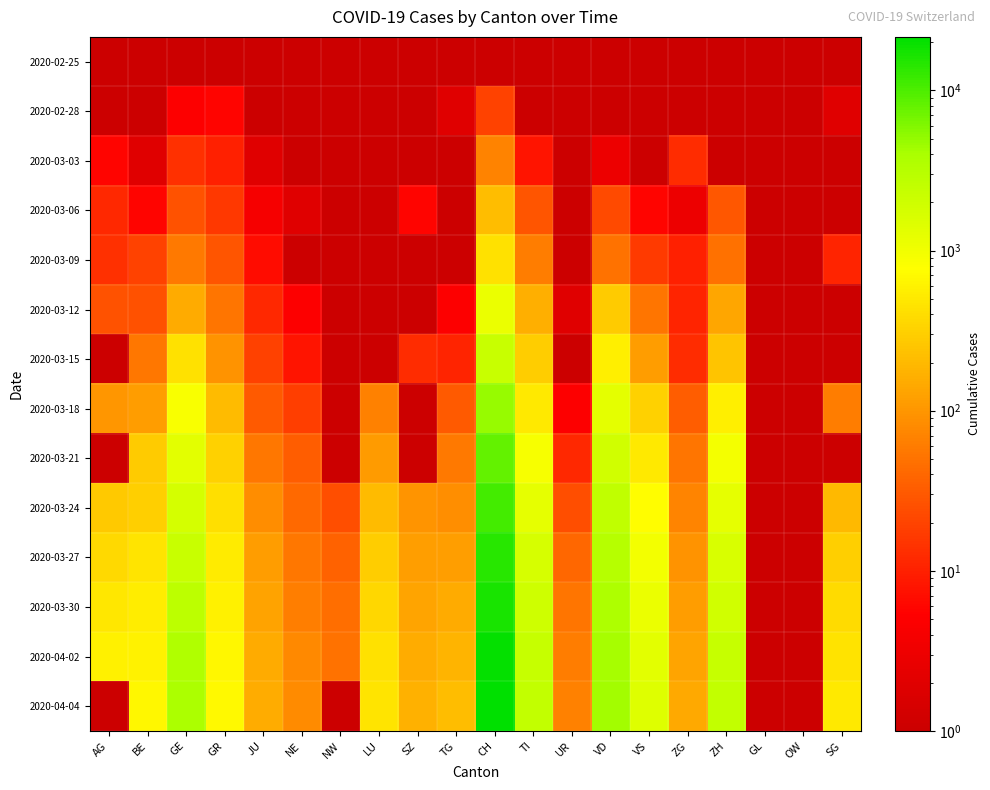

List the series in order of their peak value, lowest first.

2020-02-25, 2020-02-28, 2020-03-03, 2020-03-06, 2020-03-09, 2020-03-12, 2020-03-15, 2020-03-18, 2020-03-21, 2020-03-24, 2020-03-27, 2020-03-30, 2020-04-02, 2020-04-04